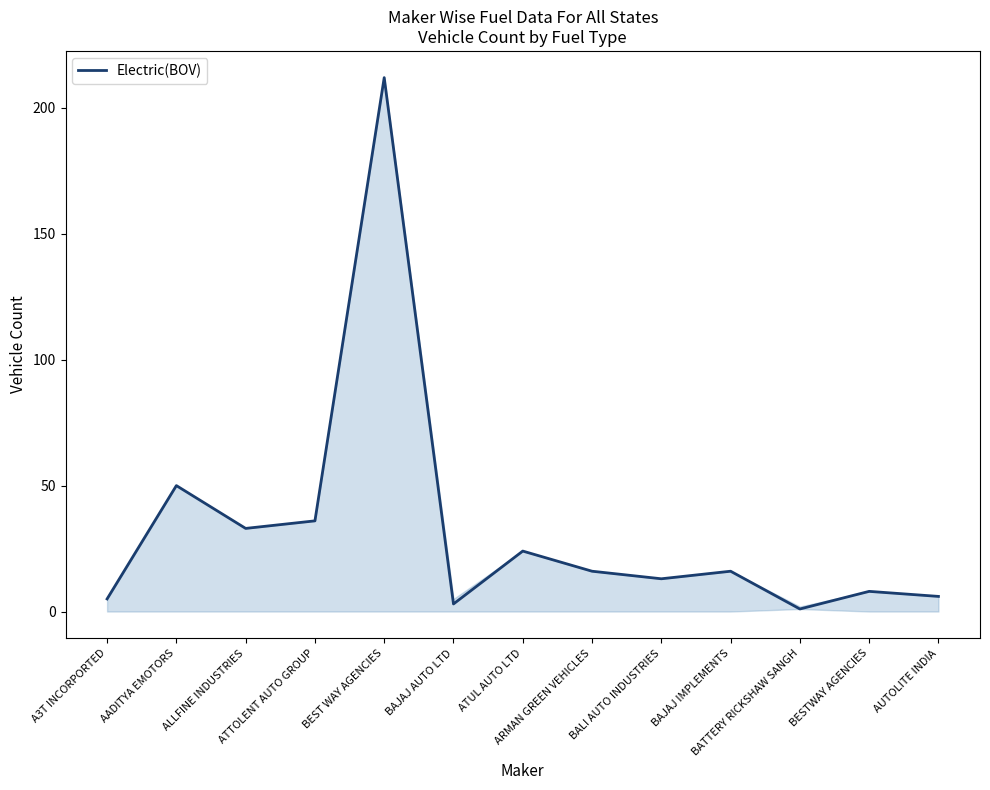

True or false: the data has more than 0 interior local peaks.

True